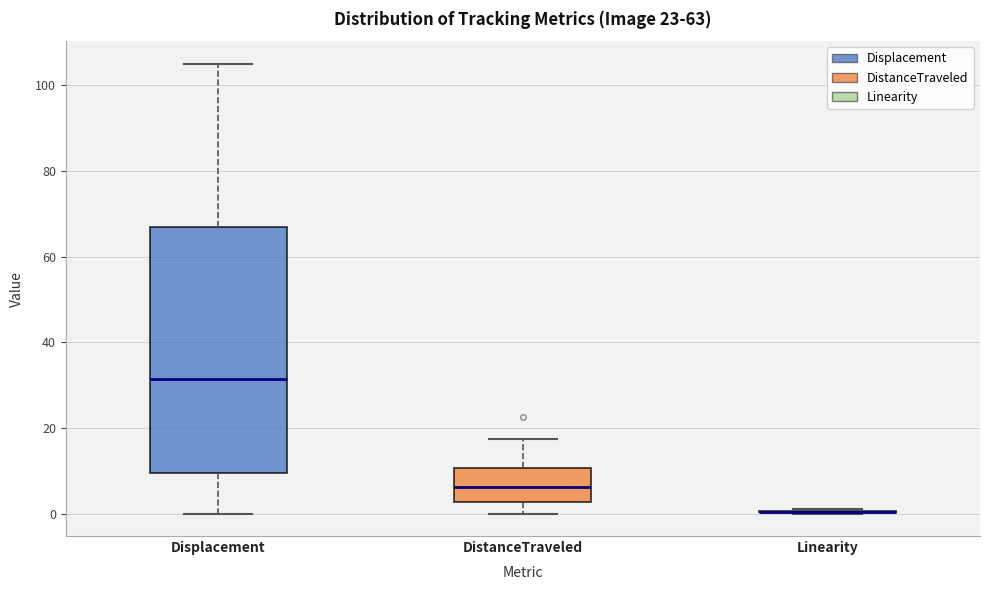

Which box is the tallest, from its lower edge to its upper edge?

Displacement